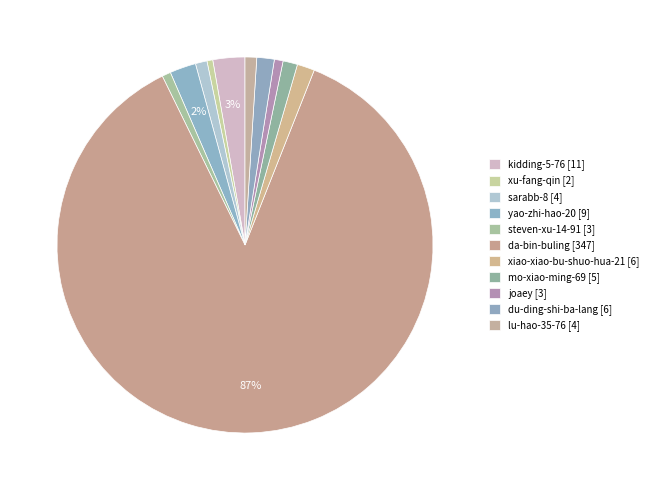

How many segments does this pie chart have?

11